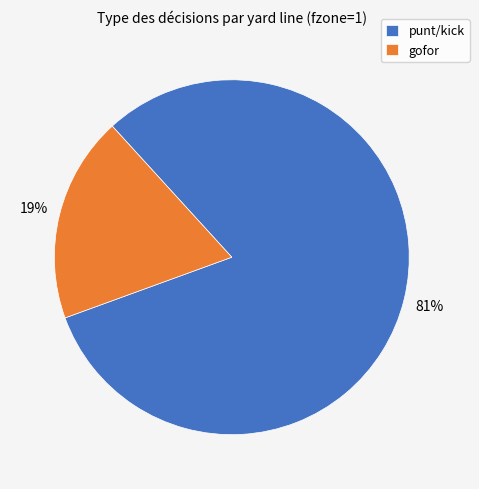

How many slices are in this pie chart?

2